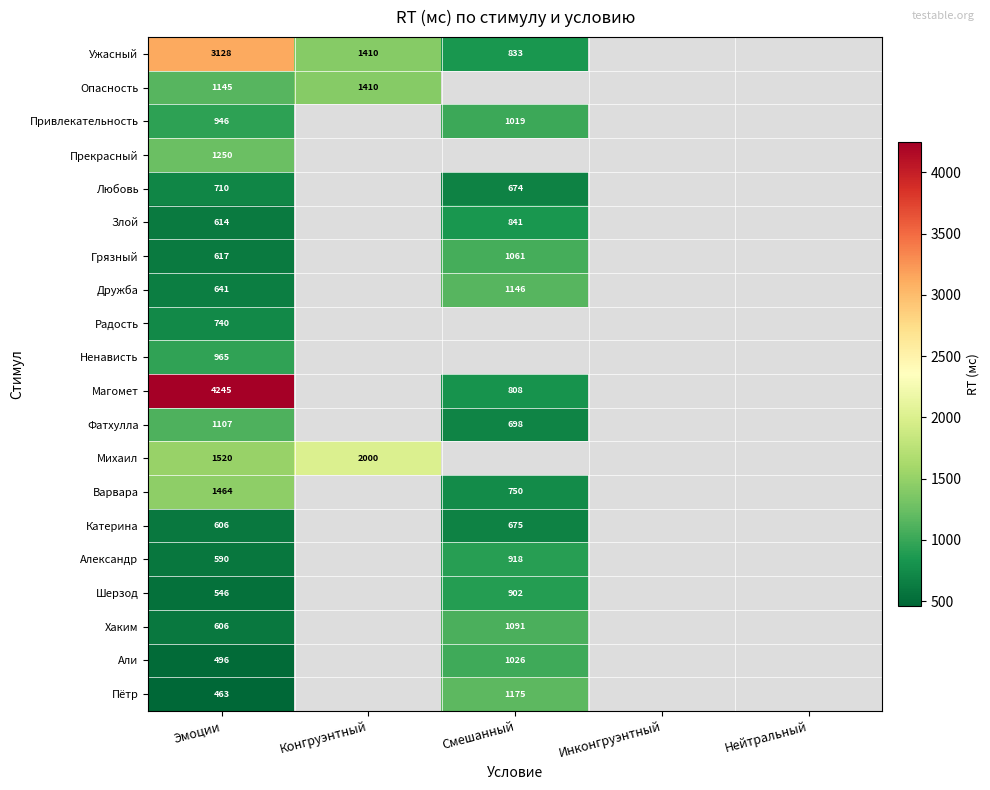

Is the value of Александр at Смешанный greater than the value of Грязный at Смешанный?

No